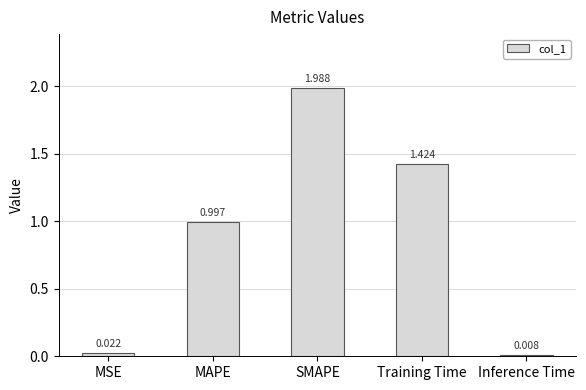

Which has a higher value, Inference Time or MSE?

MSE